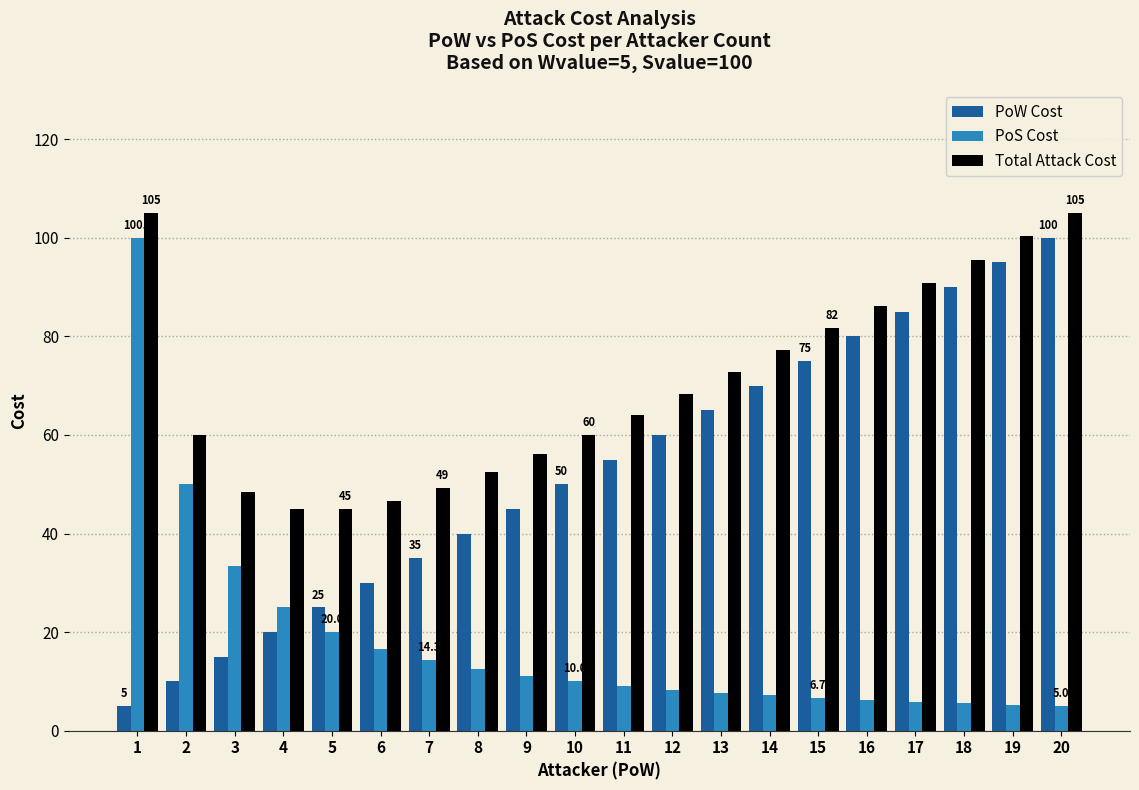

Rank the series at 19 from highest to lowest value.

Total Attack Cost, PoW Cost, PoS Cost